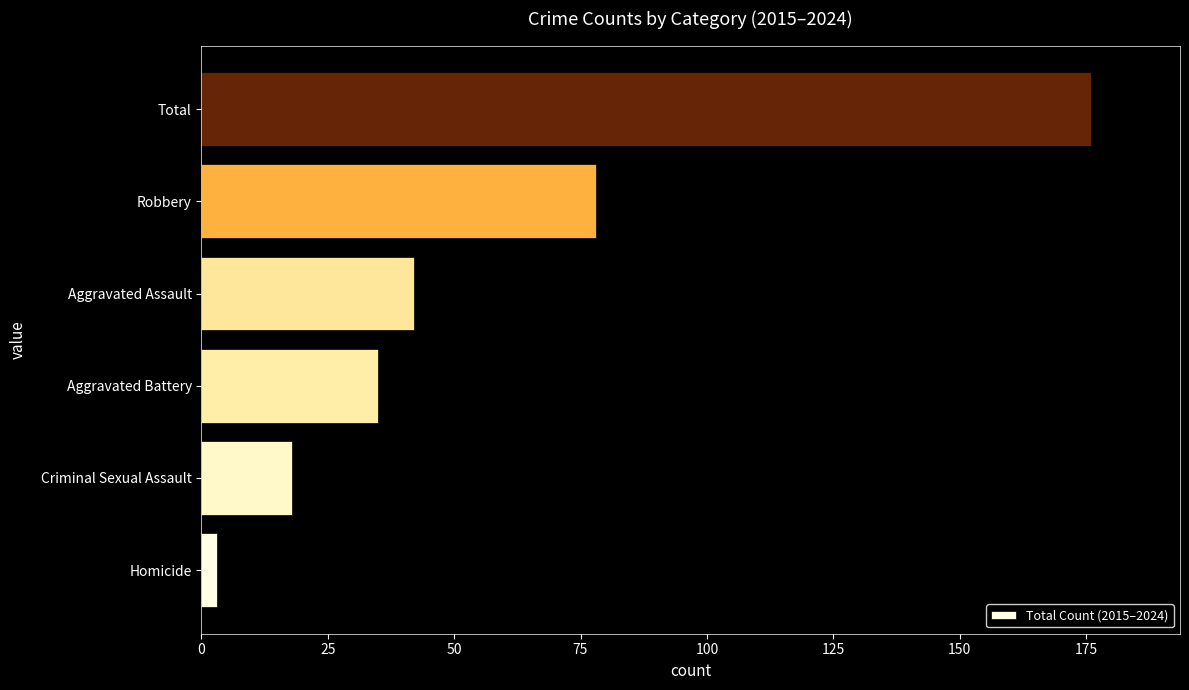

Is it true that the value at Aggravated Battery is 53?

False